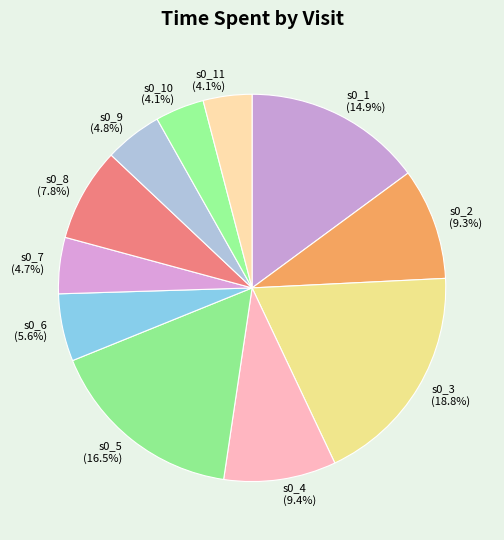

Which slice is the largest?

s0_3